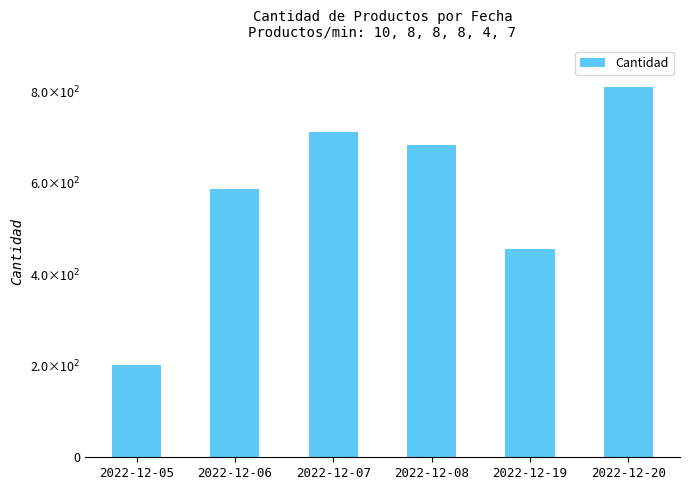

What is the ratio of the value at 2022-12-08 to the value at 2022-12-07?

1.0